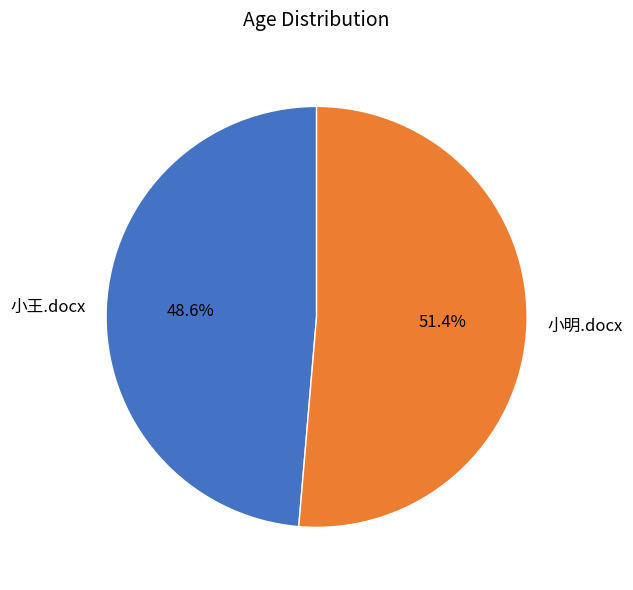

Is there any slice that represents more than half of the pie?

Yes